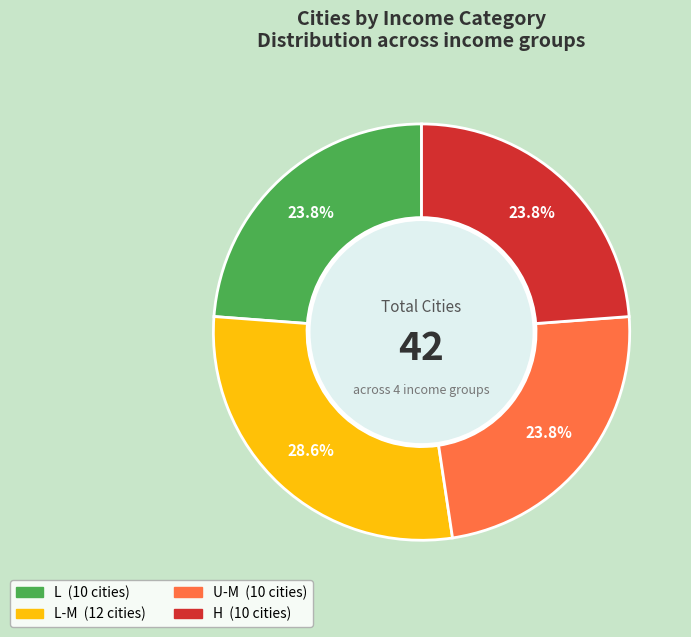

Does any single category account for the majority?

No